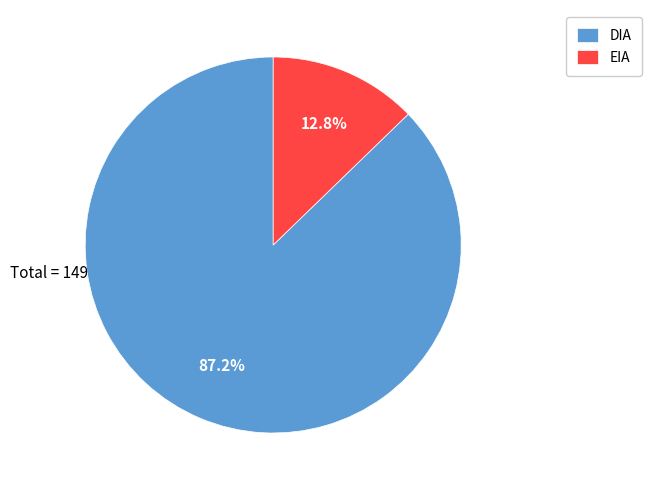

Approximately how many times larger is the value at DIA compared to EIA?

6.8